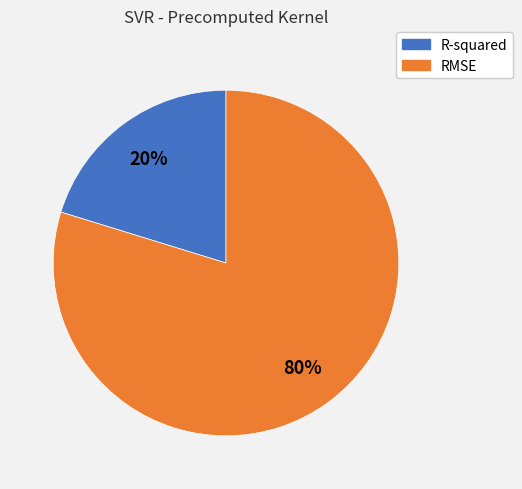

Count the number of slices in the pie.

2